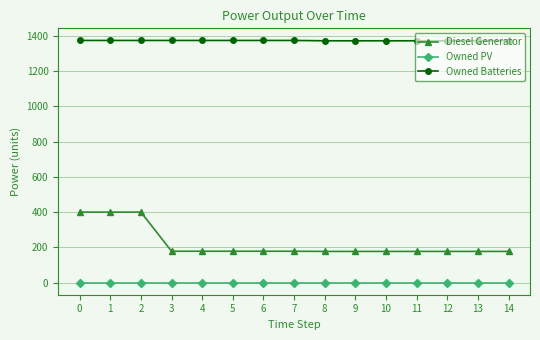

What is the value of the Diesel Generator point at the 6th from the left?

178